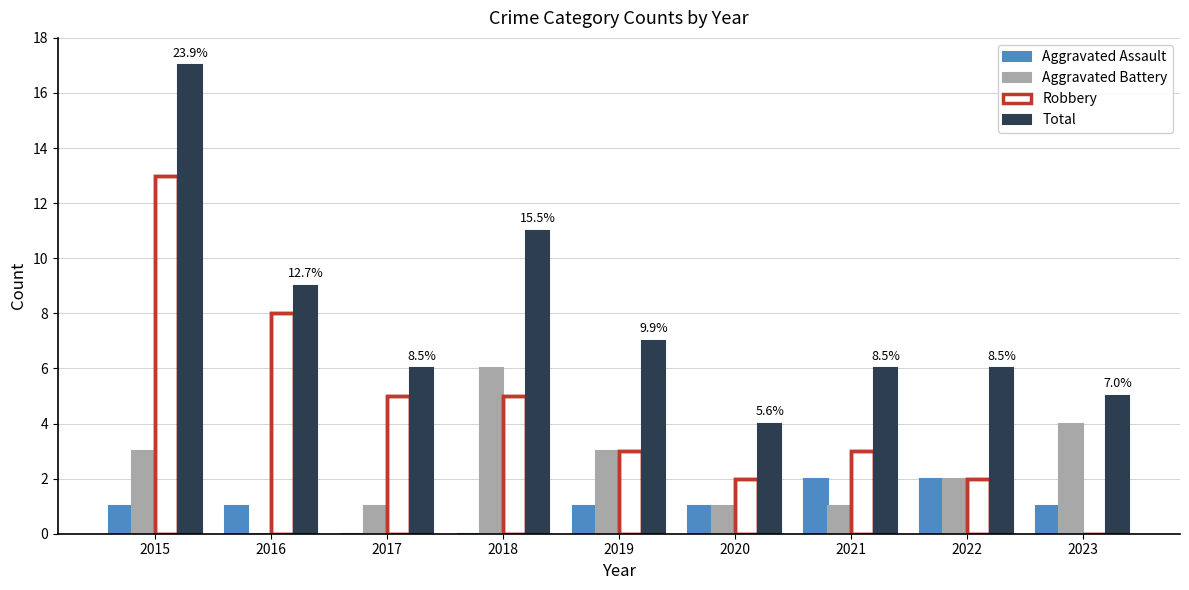

The value of Total at 2017 is 6. True or false?

True